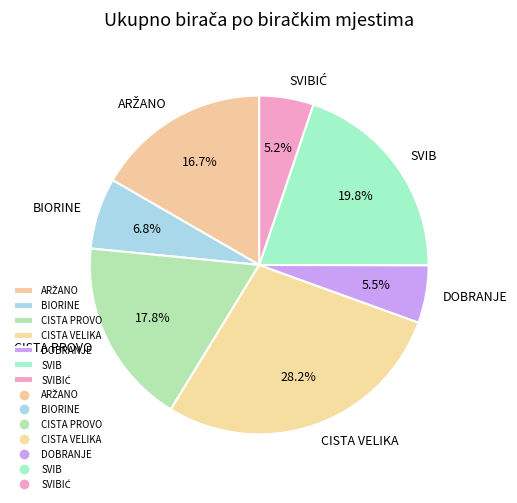

How many segments does this pie chart have?

7